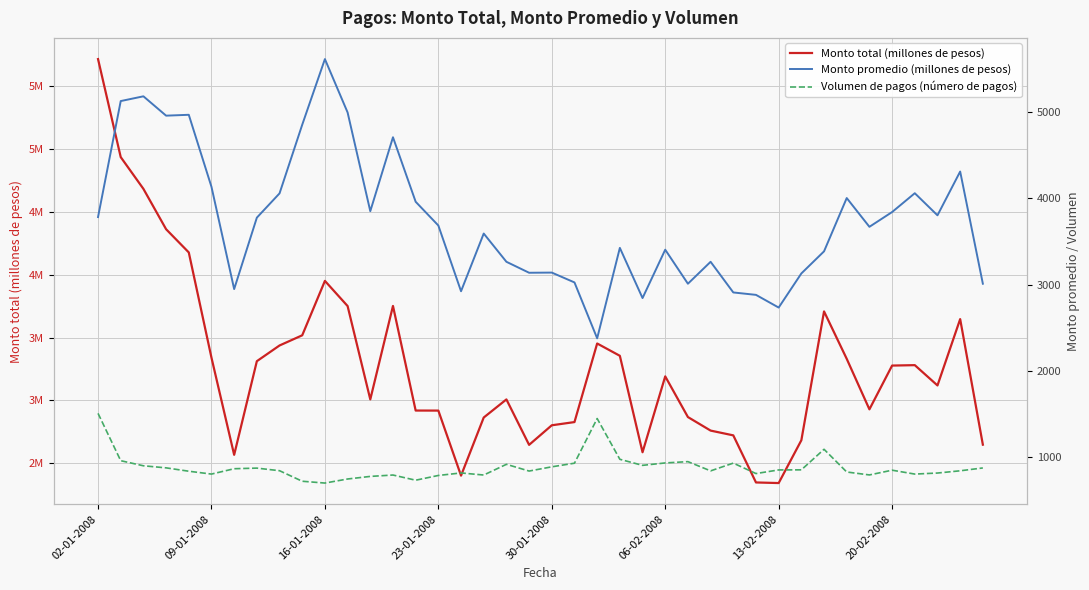

What are all the series names shown in the legend?

Monto total (millones de pesos), Monto promedio (millones de pesos), Volumen de pagos (número de pagos)